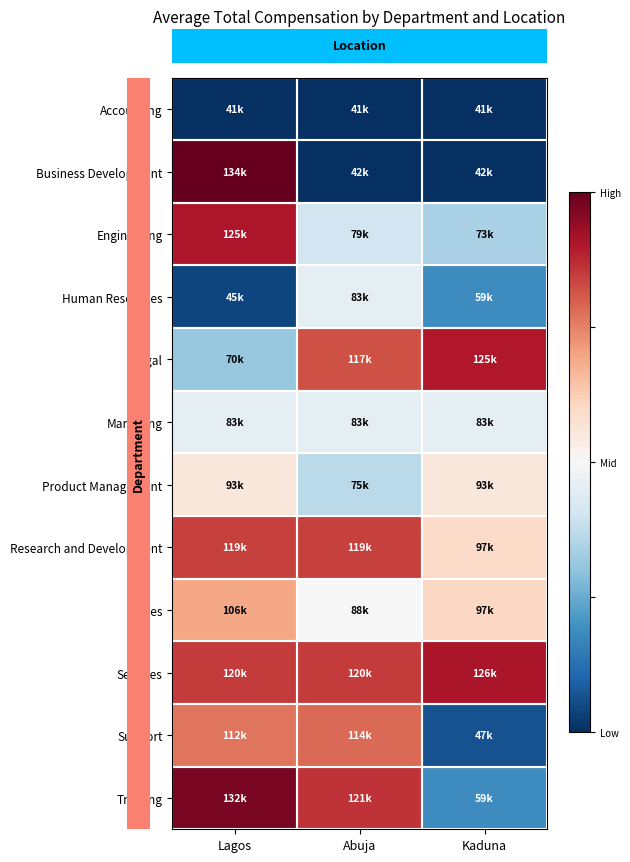

Count the number of data series in this chart.

12